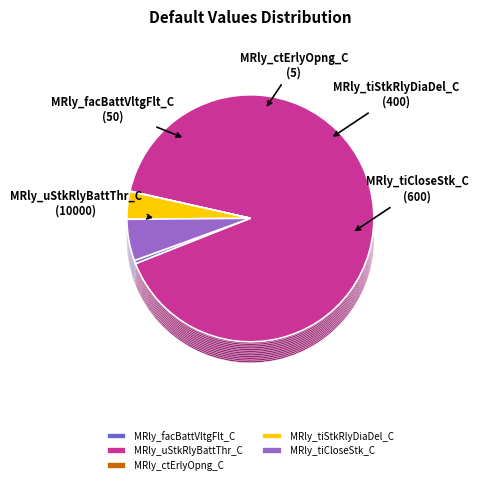

To the nearest percent, what is the difference between the MRly_ctErlyOpng_C and MRly_tiStkRlyDiaDel_C slice percentages?

4%